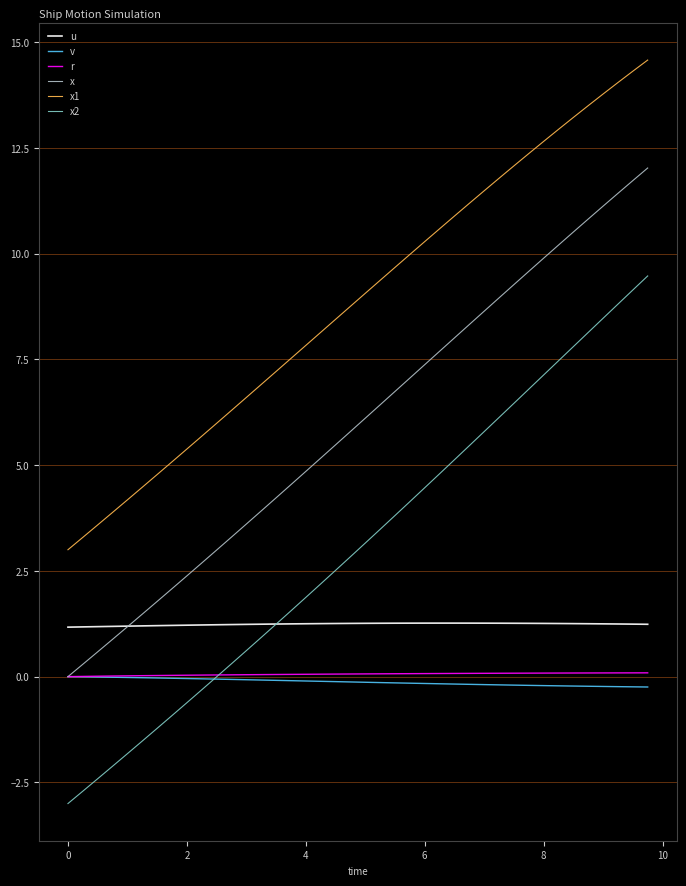

True or false: u and x1 cross at least once.

False